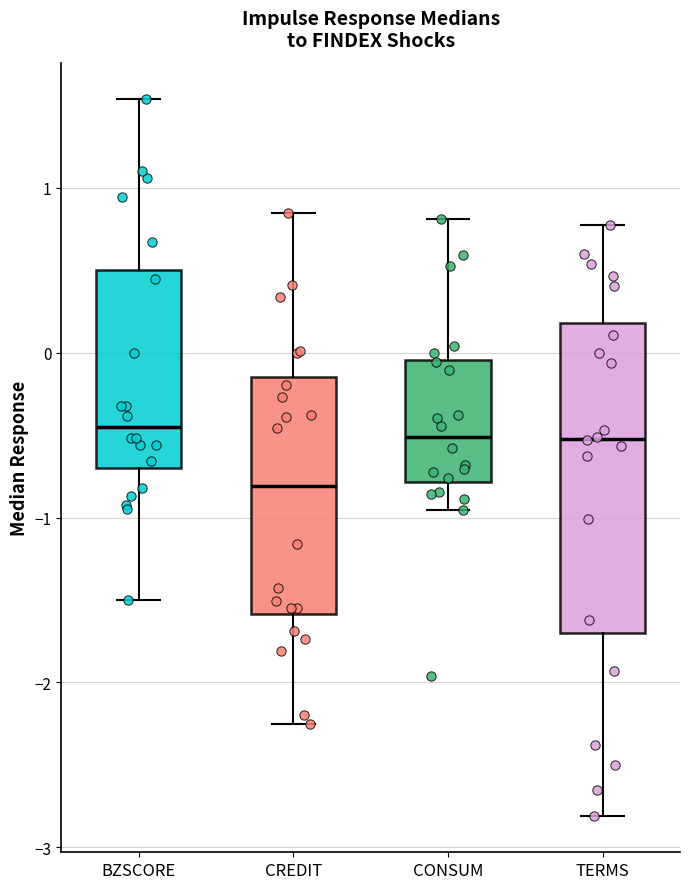

Reading left to right, read every box against the y-axis: the position of its median line, the range the box covers, and the ends of its whiskers. The values are not printed on the chart, so give them approximately, as read against the axis.

BZSCORE: median -0.5, box -0.7 to 0.5, whiskers -1.5 to 1.5
CREDIT: median -0.8, box -1.6 to -0.1, whiskers -2.3 to 0.8
CONSUM: median -0.5, box -0.8 to 0.0, whiskers -1.0 to 0.8
TERMS: median -0.5, box -1.7 to 0.2, whiskers -2.8 to 0.8